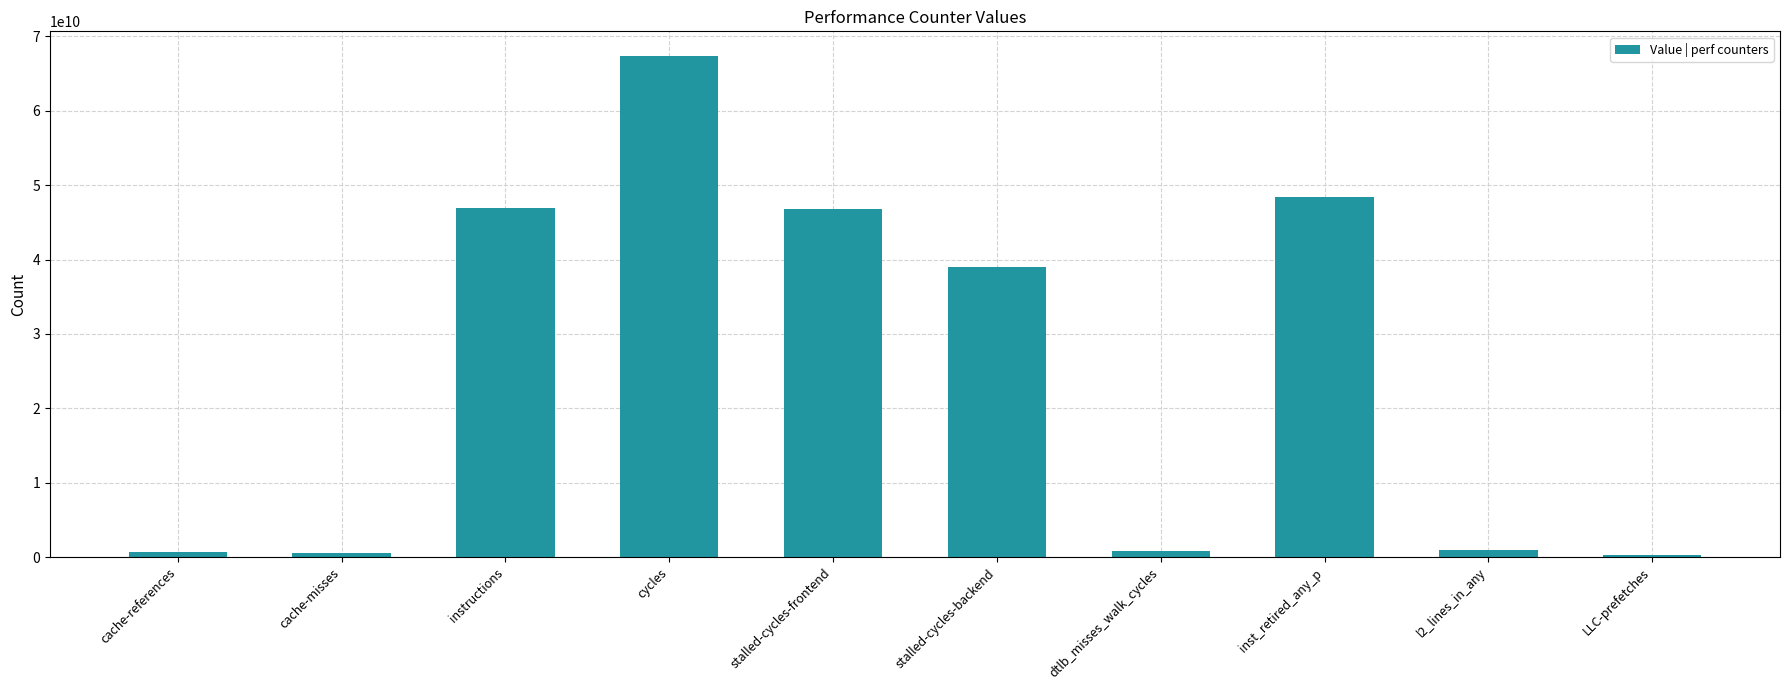

What is the sum of all values?

251814487342